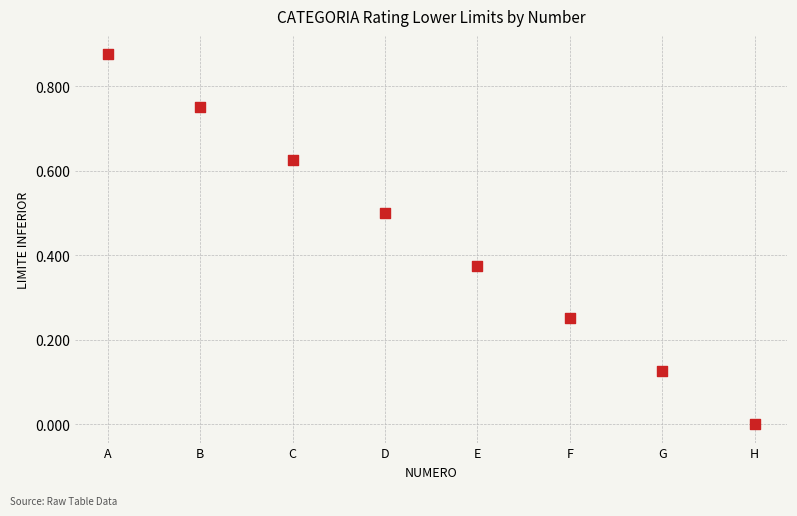

What is the average X value?

4.5